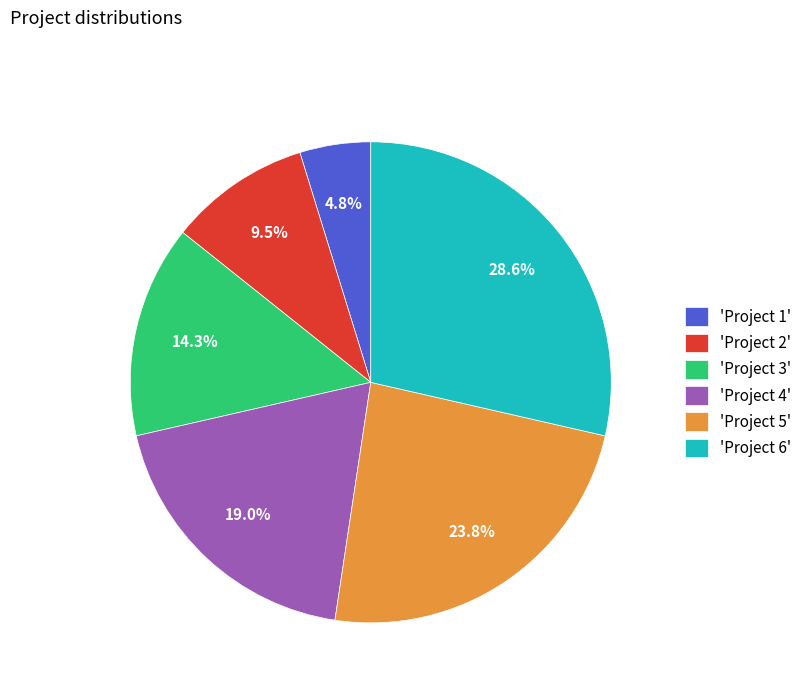

Approximately how many times larger is the value at 'Project 6' compared to 'Project 4'?

1.5